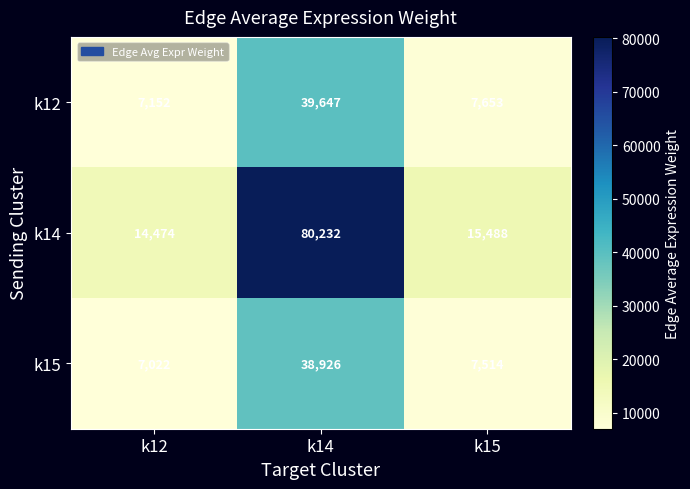

Reading left to right, what are all the values shown in this chart?

k12: 7152	39647	7653
k14: 14474	80232	15488
k15: 7022	38926	7514